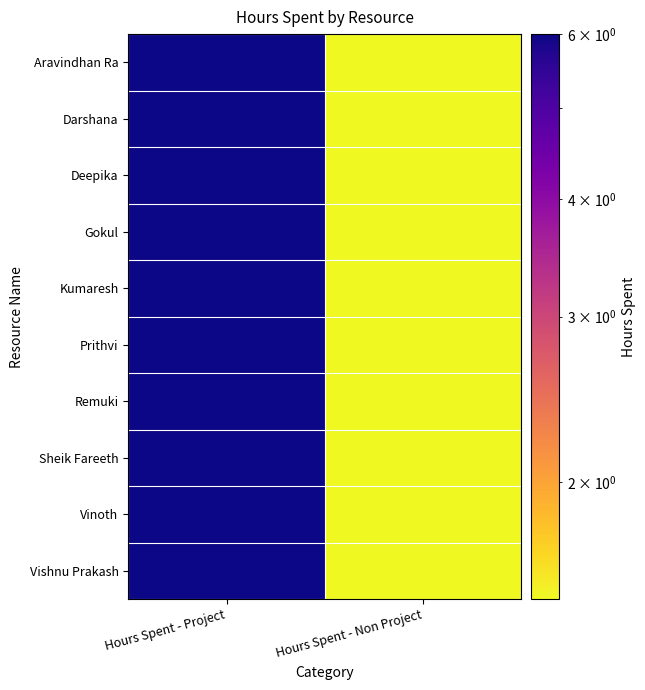

Reading left to right, list all the values displayed in this chart.

Aravindhan Ra: Hours Spent - Project=6.0	Hours Spent - Non Project=1.5
Darshana: Hours Spent - Project=6.0	Hours Spent - Non Project=1.5
Deepika: Hours Spent - Project=6.0	Hours Spent - Non Project=1.5
Gokul: Hours Spent - Project=6.0	Hours Spent - Non Project=1.5
Kumaresh: Hours Spent - Project=6.0	Hours Spent - Non Project=1.5
Prithvi: Hours Spent - Project=6.0	Hours Spent - Non Project=1.5
Remuki: Hours Spent - Project=6.0	Hours Spent - Non Project=1.5
Sheik Fareeth: Hours Spent - Project=6.0	Hours Spent - Non Project=1.5
Vinoth: Hours Spent - Project=6.0	Hours Spent - Non Project=1.5
Vishnu Prakash: Hours Spent - Project=6.0	Hours Spent - Non Project=1.5